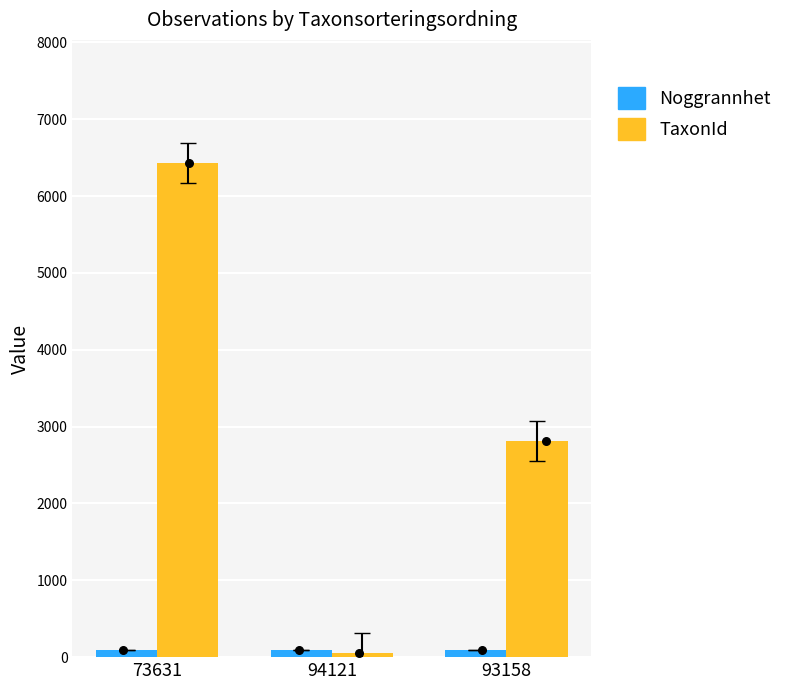

Which series reaches the minimum Y coordinate?

TaxonId